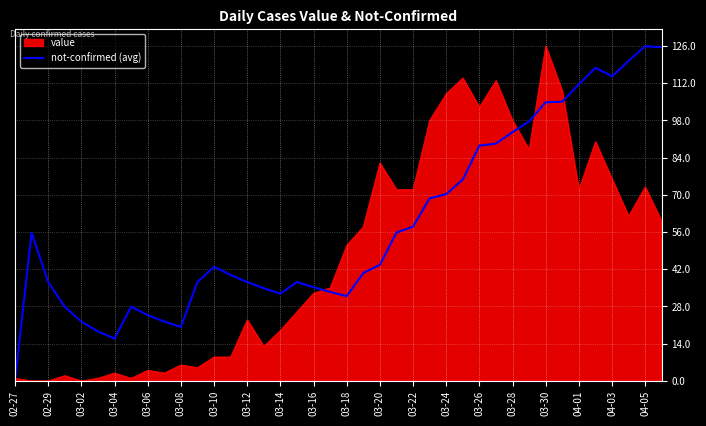

Count the number of data series in this chart.

2